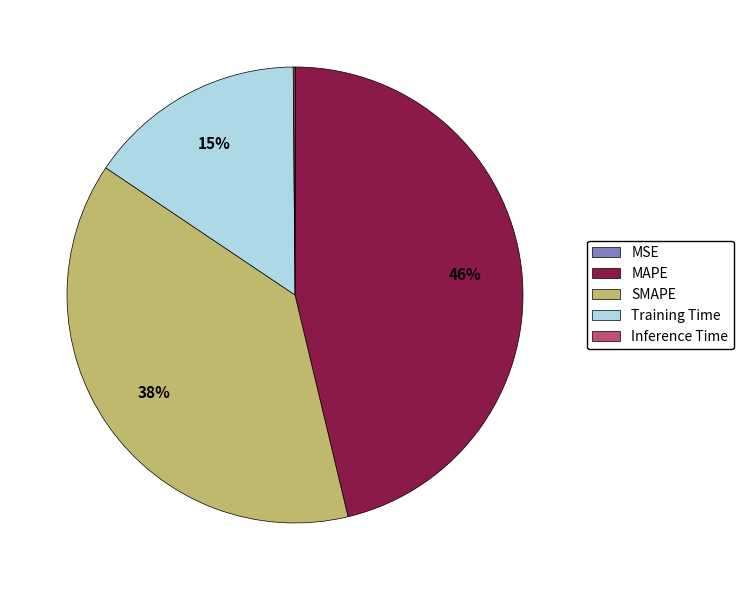

Combined, do SMAPE and MAPE account for over 50%?

Yes